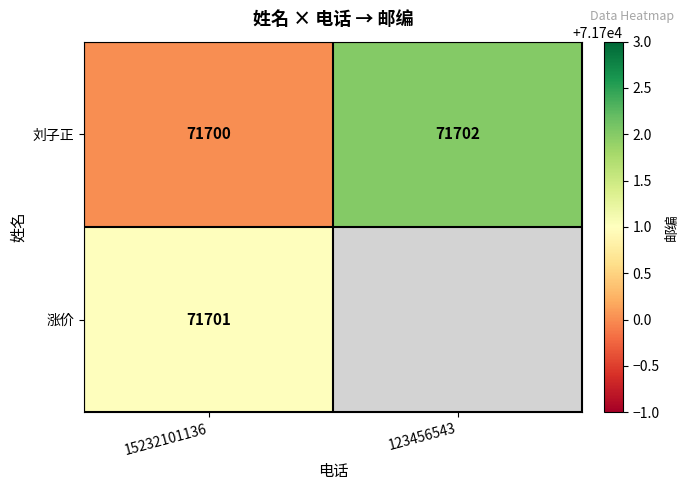

What is the maximum value for 刘子正?

71702